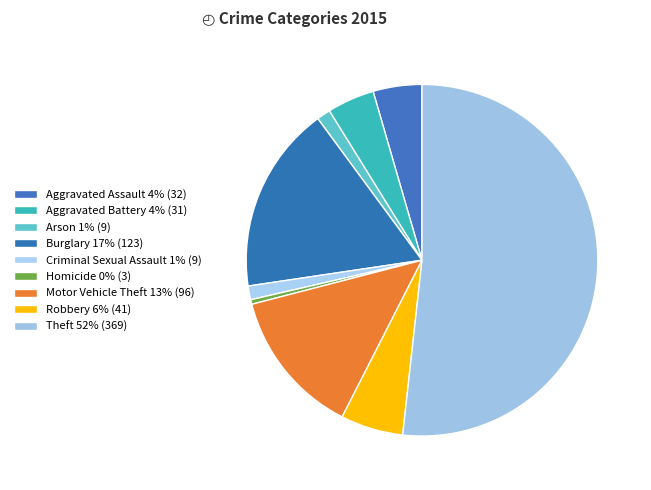

What is the largest slice in the pie chart?

Theft